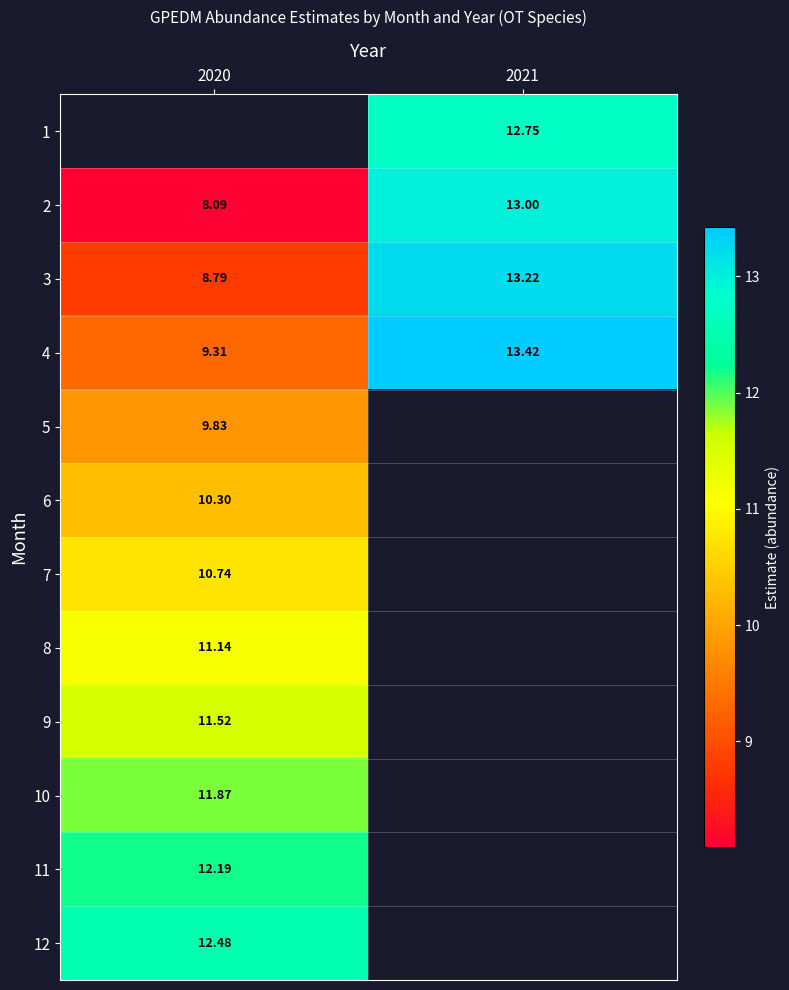

At which category does the chart reach its peak across all series?

2021